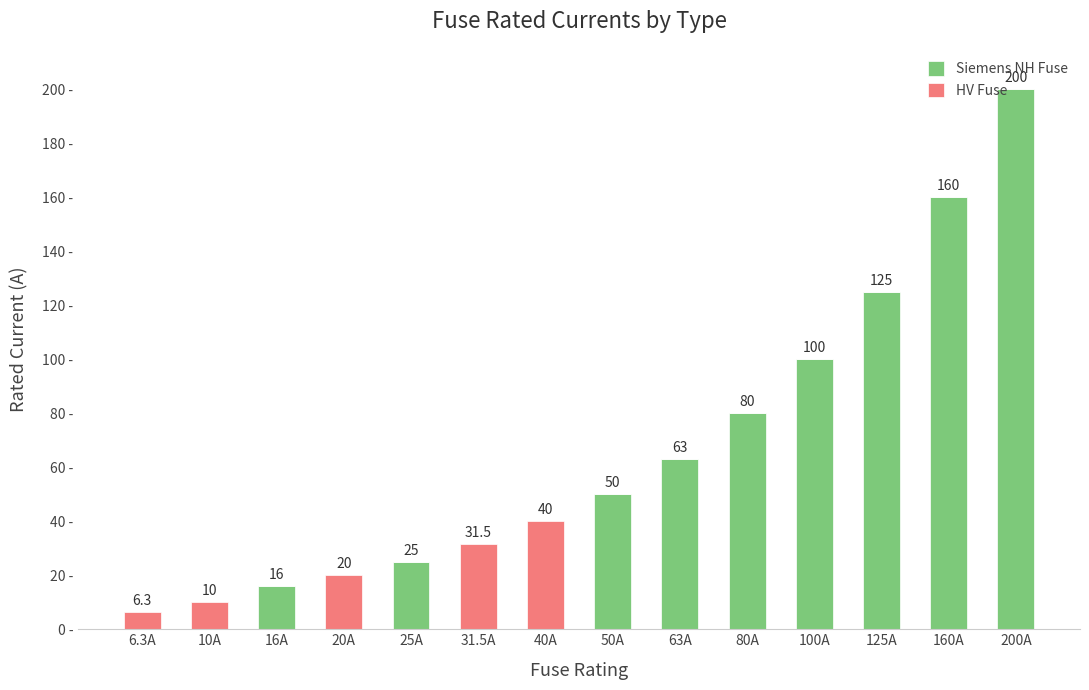

At which category is the sum across all series the highest?

200A